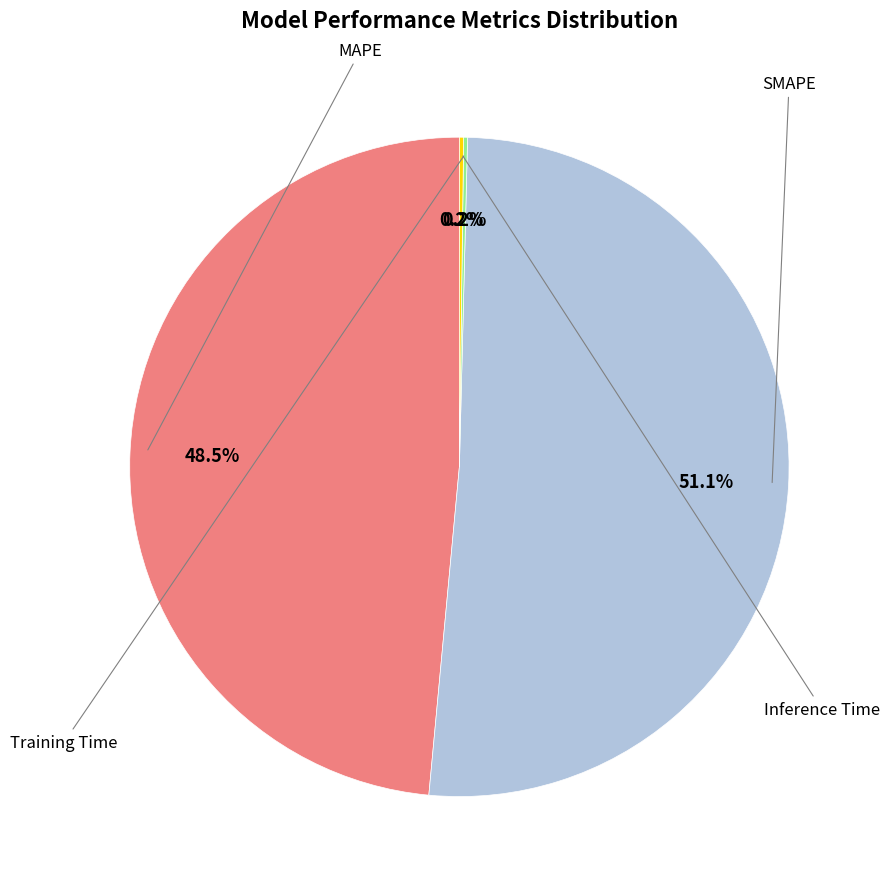

Is there any slice that represents more than half of the pie?

Yes